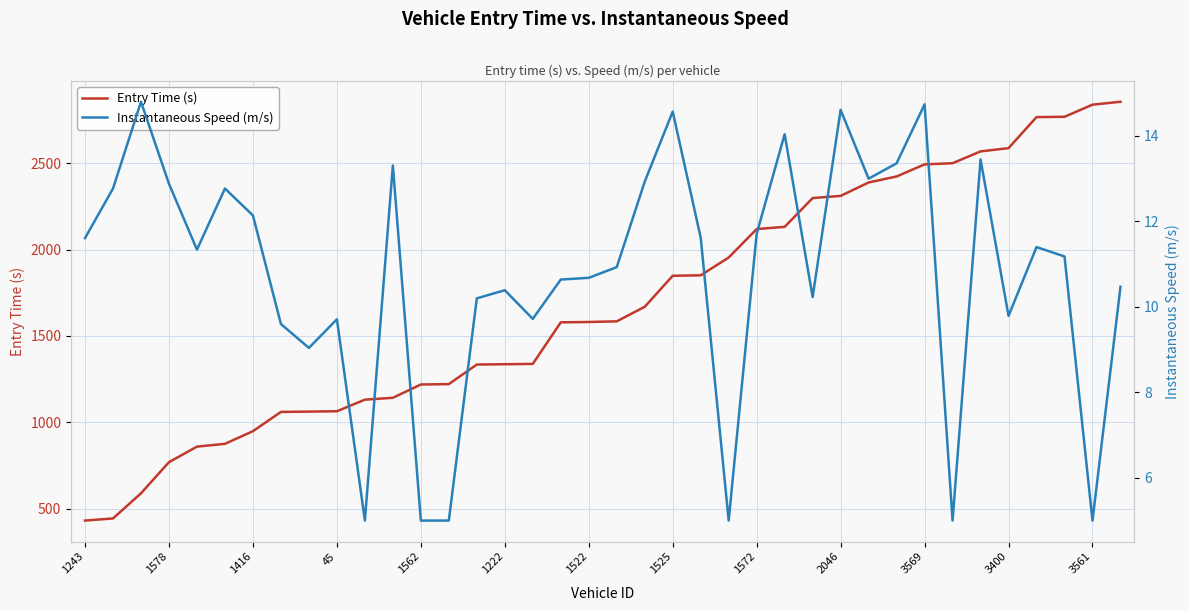

What is the greatest value displayed?

2856.3